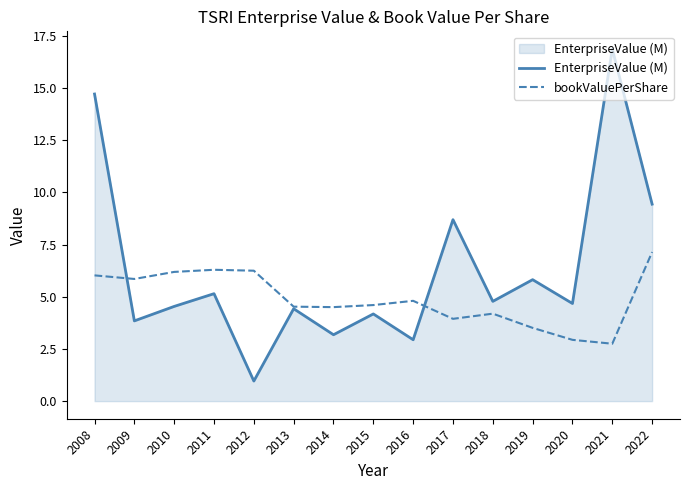

Reading left to right, list all the values displayed in this chart.

EnterpriseValue (M): 2008=14.7	2009=3.8	2010=4.5	2011=5.1	2012=1.0	2013=4.4	2014=3.2	2015=4.2	2016=2.9	2017=8.7	2018=4.8	2019=5.8	2020=4.7	2021=16.9	2022=9.4
bookValuePerShare: 2008=6.0	2009=5.9	2010=6.2	2011=6.3	2012=6.3	2013=4.5	2014=4.5	2015=4.6	2016=4.8	2017=3.9	2018=4.2	2019=3.5	2020=2.9	2021=2.8	2022=7.1